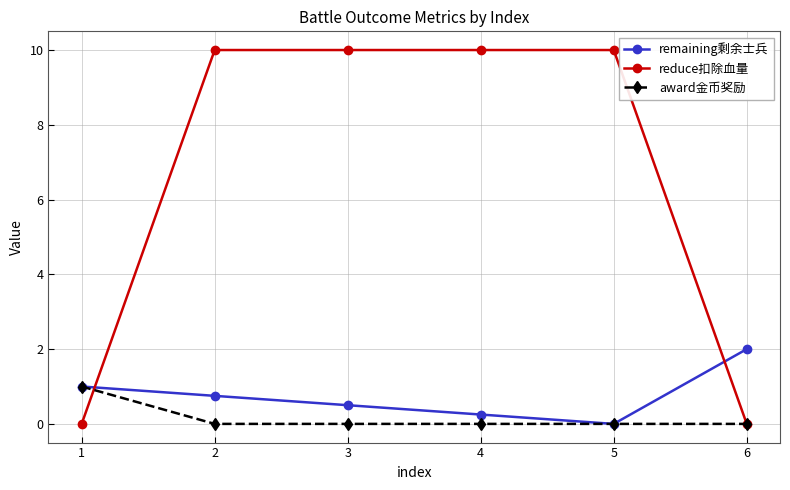

Where is the first local minimum for remaining剩余士兵?

5